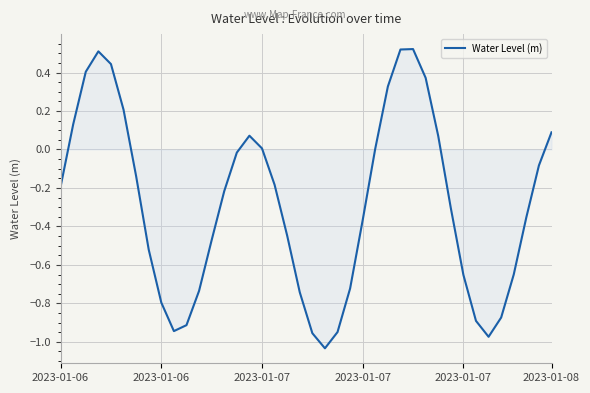

Does the chart have visible grid lines?

Yes